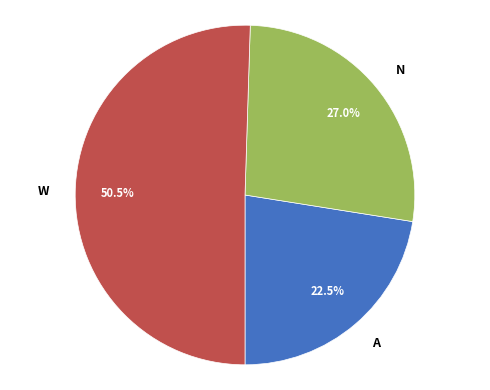

Which category accounts for the majority?

W